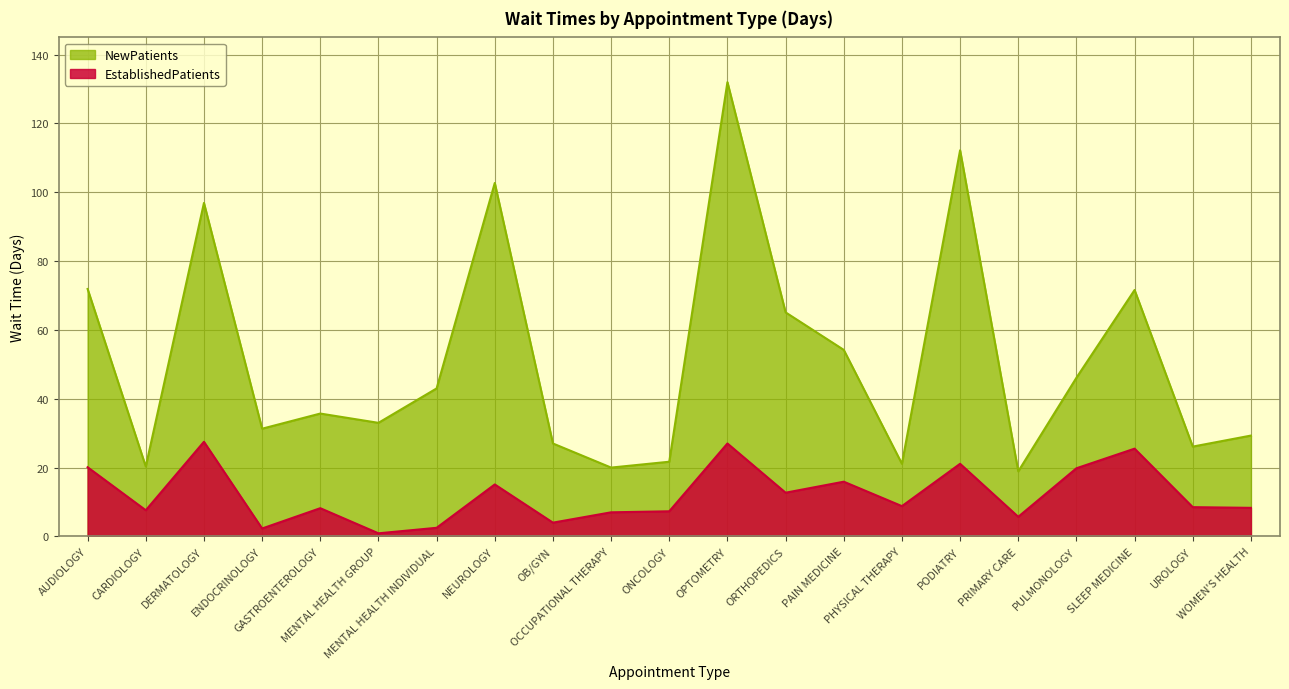

Which series has the largest total across all categories?

NewPatients